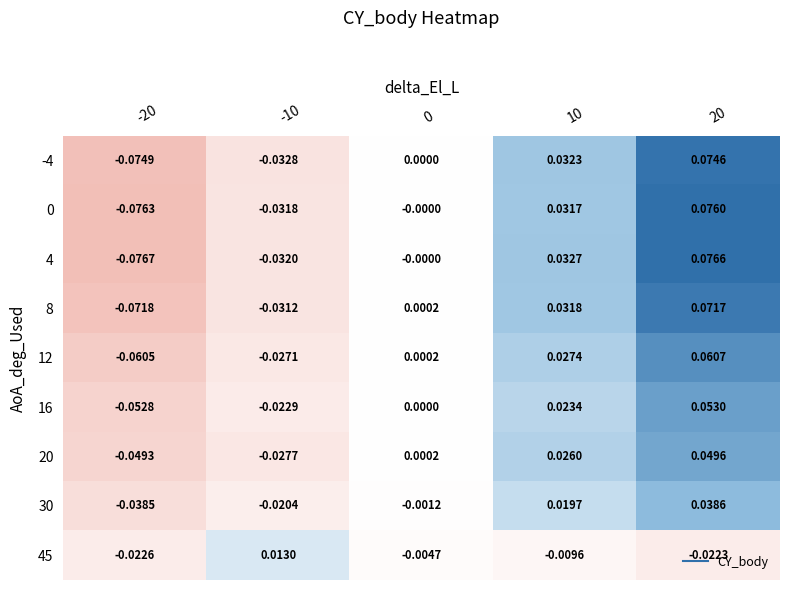

How many data points in 12 are less than 0?

2